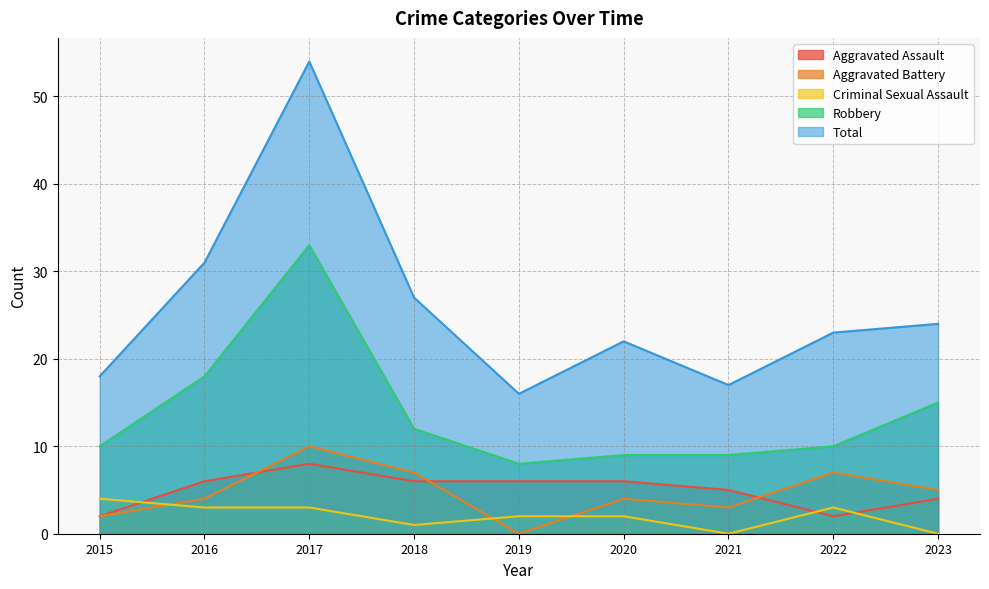

The Aggravated Battery series shows 4 at 2021. True or false?

False